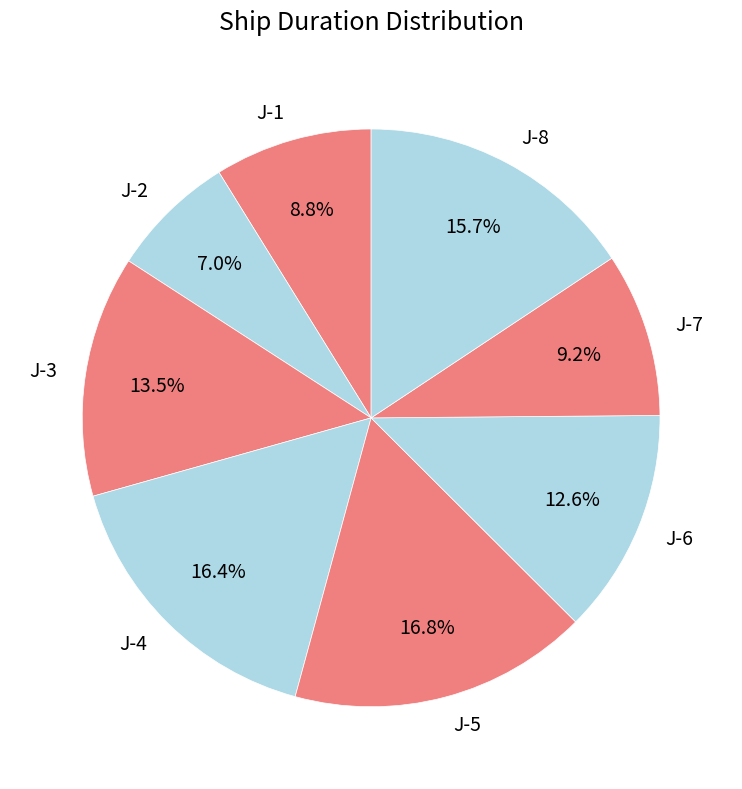

Does J-3 represent more than half of the total?

No